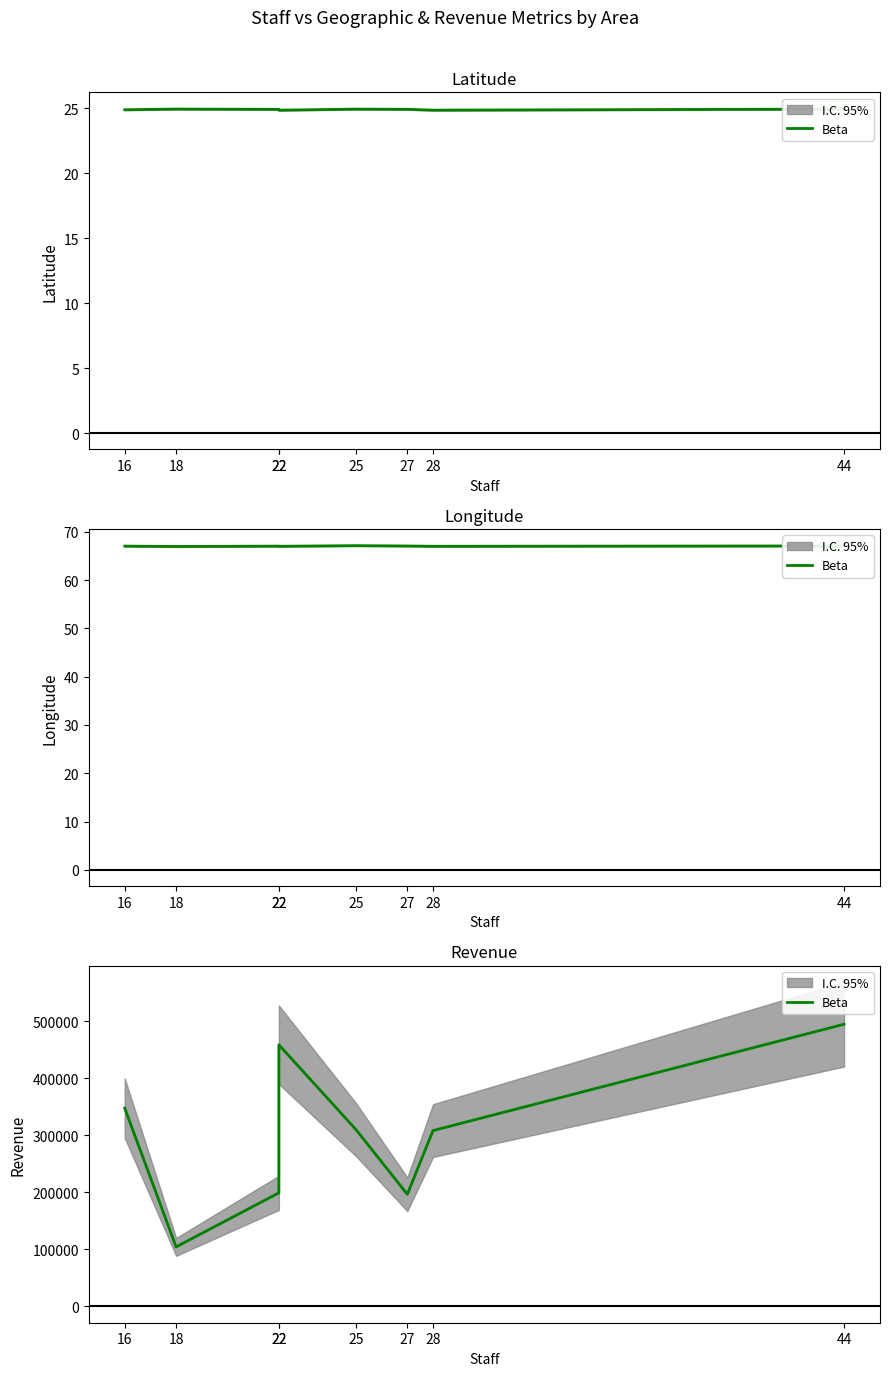

How many data points are less than 310029?

4